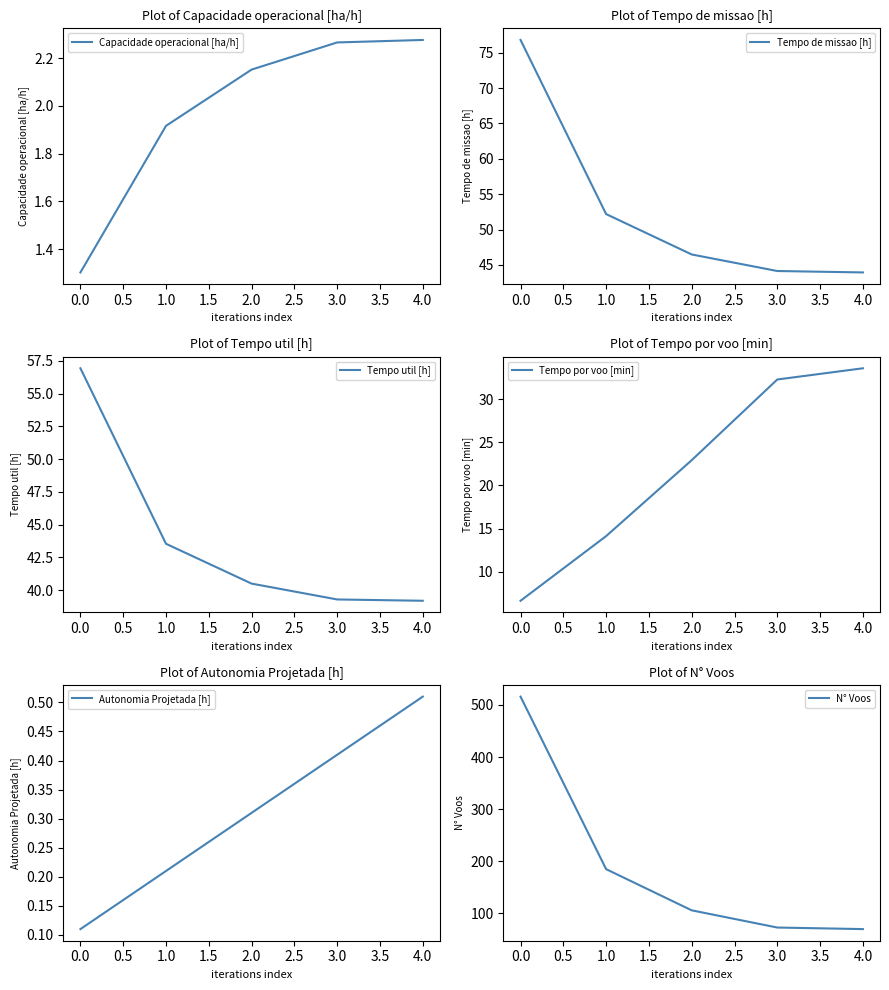

Count the number of categories in the chart.

5